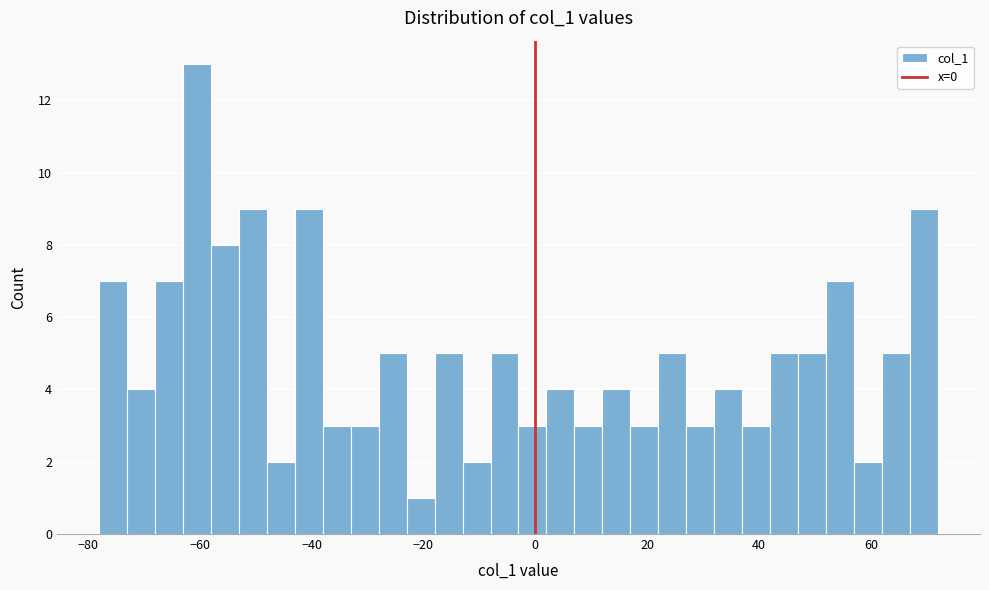

Read against the x-axis, roughly where is the centre of the tallest bar?

-60